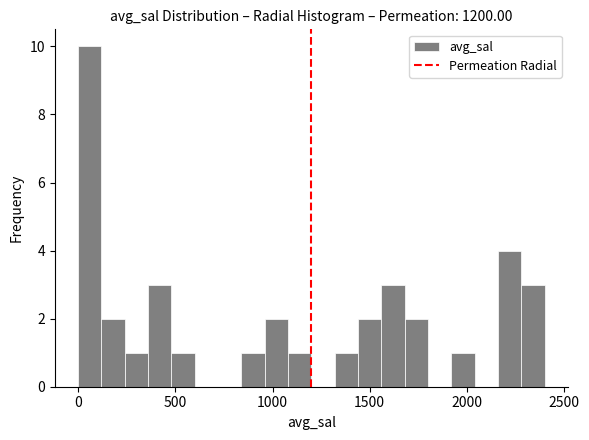

Around what value on the x-axis is the tallest bar? Give the approximate position of its centre, as read against the axis.

50